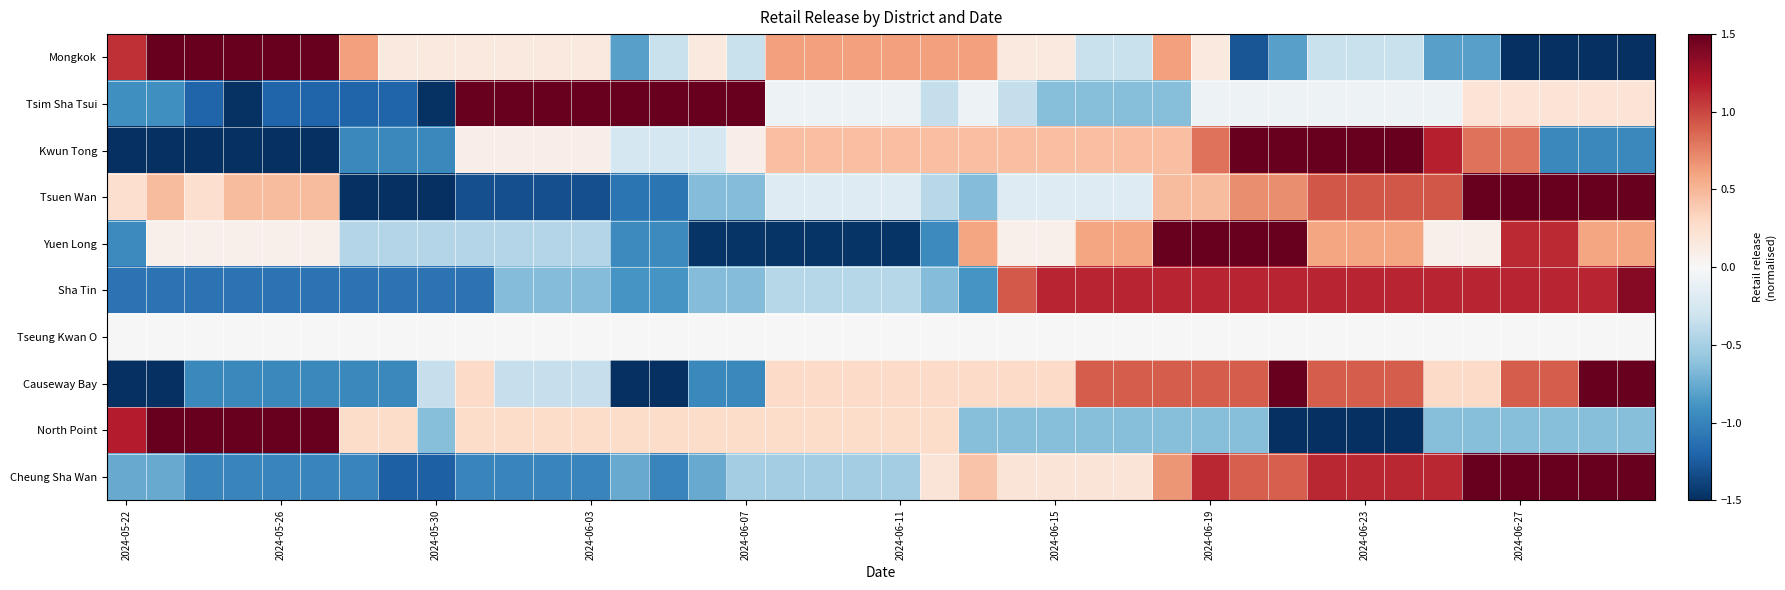

Reading right to left, extract all data points from this chart.

Mongkok: -2.2	-2.2	-2.2	-1.8	-0.8	-0.8	-0.3	-0.3	-0.3	-0.8	-1.3	0.1	0.6	-0.3	-0.3	0.1	0.1	0.6	0.6	0.6	0.6	0.6	0.6	-0.3	0.1	-0.3	-0.8	0.1	0.1	0.1	0.1	0.1	0.1	0.6	1.6	1.6	1.6	1.6	1.6	1.1
Tsim Sha Tsui: 0.2	0.2	0.2	0.2	0.2	-0.1	-0.1	-0.1	-0.1	-0.1	-0.1	-0.1	-0.6	-0.6	-0.6	-0.6	-0.4	-0.1	-0.4	-0.1	-0.1	-0.1	-0.1	1.6	1.9	1.6	1.6	1.9	1.9	1.9	1.6	-1.5	-1.2	-1.2	-1.2	-1.2	-1.5	-1.2	-0.9	-0.9
Kwun Tong: -1.0	-1.0	-1.0	0.8	0.8	1.2	1.5	1.5	1.5	1.5	1.5	0.8	0.5	0.5	0.5	0.5	0.5	0.5	0.5	0.5	0.5	0.5	0.5	0.1	-0.3	-0.3	-0.3	0.1	0.1	0.1	0.1	-1.0	-1.0	-1.0	-1.7	-1.7	-1.7	-1.7	-1.7	-1.7
Tsuen Wan: 1.6	1.6	1.6	1.8	1.6	0.9	0.9	0.9	0.9	0.7	0.7	0.5	0.5	-0.2	-0.2	-0.2	-0.2	-0.6	-0.4	-0.2	-0.2	-0.2	-0.2	-0.6	-0.6	-1.1	-1.1	-1.3	-1.3	-1.3	-1.3	-1.8	-1.8	-1.8	0.5	0.5	0.5	0.3	0.5	0.3
Yuen Long: 0.6	0.6	1.1	1.1	0.1	0.1	0.6	0.6	0.6	1.6	2.1	2.1	2.1	0.6	0.6	0.1	0.1	0.6	-1.0	-1.5	-1.5	-1.5	-1.5	-1.5	-1.5	-1.0	-1.0	-0.4	-0.4	-0.4	-0.4	-0.4	-0.4	-0.4	0.1	0.1	0.1	0.1	0.1	-1.0
Sha Tin: 1.4	1.1	1.1	1.1	1.1	1.1	1.1	1.1	1.1	1.1	1.1	1.1	1.1	1.1	1.1	1.1	0.9	-0.9	-0.7	-0.4	-0.4	-0.4	-0.4	-0.7	-0.7	-0.9	-0.9	-0.7	-0.7	-0.7	-1.1	-1.1	-1.1	-1.1	-1.1	-1.1	-1.1	-1.1	-1.1	-1.1
Tseung Kwan O: 0.0	0.0	0.0	0.0	0.0	0.0	0.0	0.0	0.0	0.0	0.0	0.0	0.0	0.0	0.0	0.0	0.0	0.0	0.0	0.0	0.0	0.0	0.0	0.0	0.0	0.0	0.0	0.0	0.0	0.0	0.0	0.0	0.0	0.0	0.0	0.0	0.0	0.0	0.0	0.0
Causeway Bay: 1.5	1.5	0.9	0.9	0.3	0.3	0.9	0.9	0.9	1.5	0.9	0.9	0.9	0.9	0.9	0.3	0.3	0.3	0.3	0.3	0.3	0.3	0.3	-1.0	-1.0	-1.6	-1.6	-0.3	-0.3	-0.3	0.3	-0.3	-1.0	-1.0	-1.0	-1.0	-1.0	-1.0	-1.6	-2.9
North Point: -0.6	-0.6	-0.6	-0.6	-0.6	-0.6	-1.5	-1.5	-1.5	-1.5	-0.6	-0.6	-0.6	-0.6	-0.6	-0.6	-0.6	-0.6	0.3	0.3	0.3	0.3	0.3	0.3	0.3	0.3	0.3	0.3	0.3	0.3	0.3	-0.6	0.3	0.3	2.1	2.1	2.1	2.1	2.1	1.2
Cheung Sha Wan: 1.8	1.8	1.6	1.6	1.6	1.1	1.1	1.1	1.1	0.9	0.9	1.1	0.7	0.2	0.2	0.2	0.2	0.4	0.2	-0.5	-0.5	-0.5	-0.5	-0.5	-0.8	-1.0	-0.8	-1.0	-1.0	-1.0	-1.0	-1.2	-1.2	-1.0	-1.0	-1.0	-1.0	-1.0	-0.8	-0.8